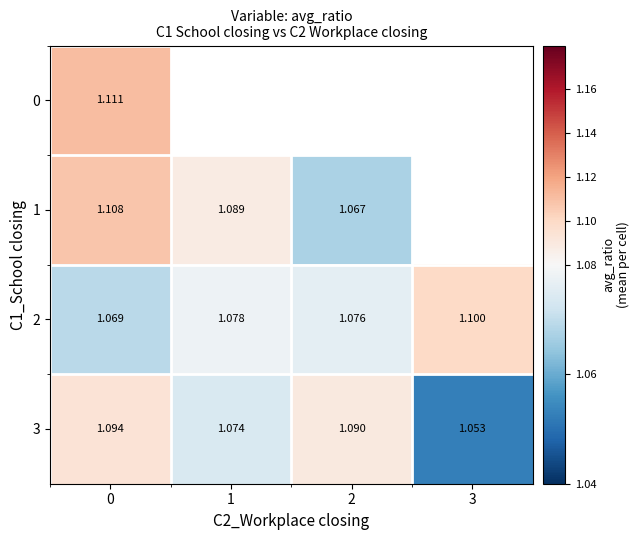

The 2 series shows 1.1 at 1. True or false?

True